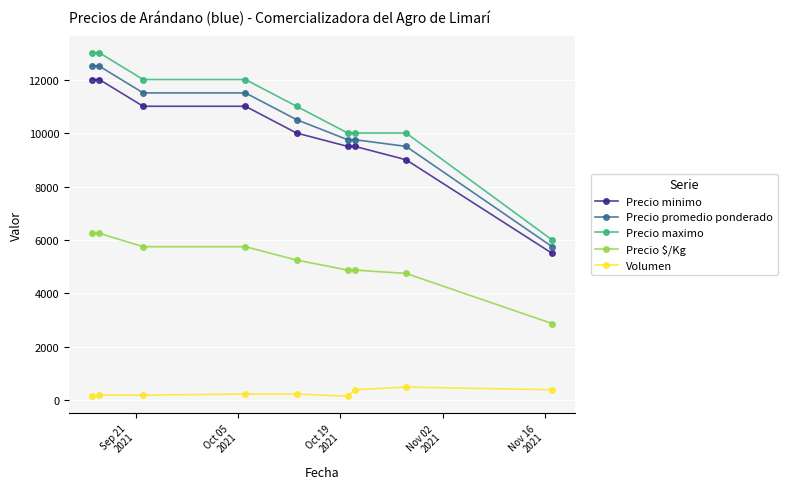

What is the smallest value displayed?

160